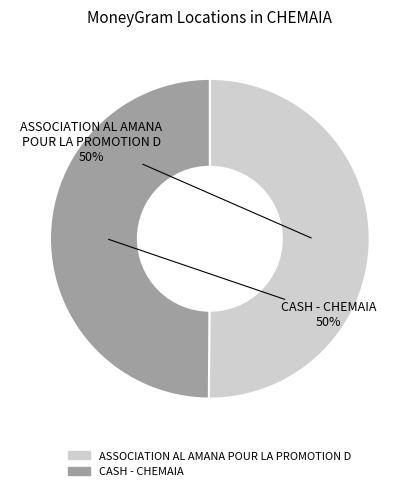

Is it true that ASSOCIATION AL AMANA POUR LA PROMOTION D is 50% of the pie?

True